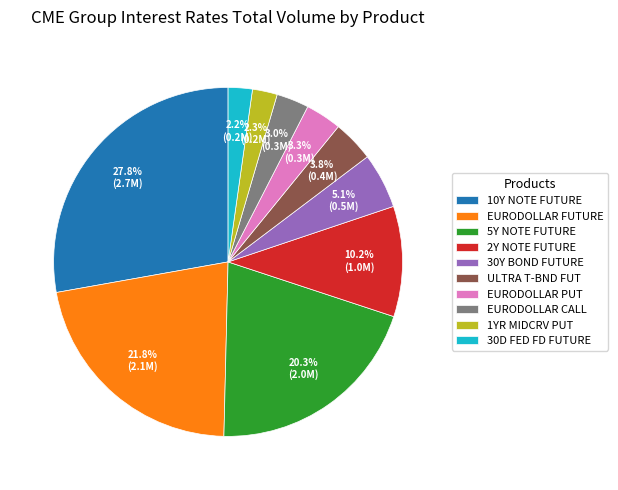

Which slice is the largest?

10Y NOTE FUTURE